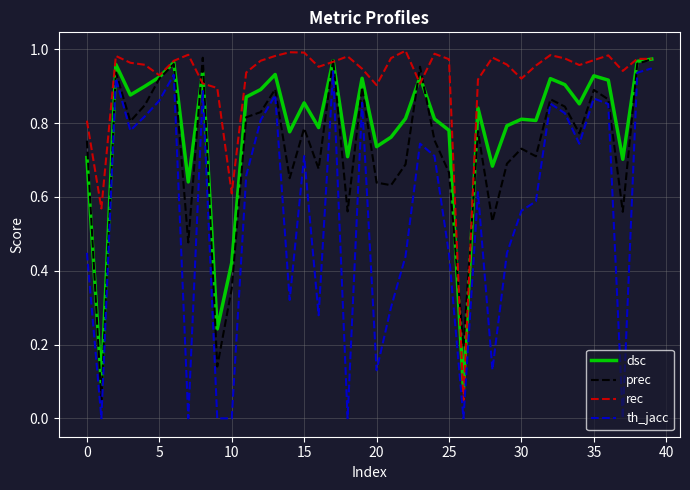

Is this an area chart (filled region under the line)?

No